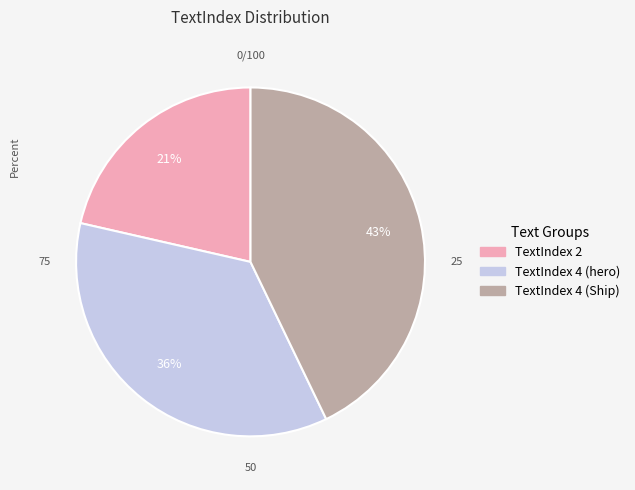

Does any single category account for the majority?

No